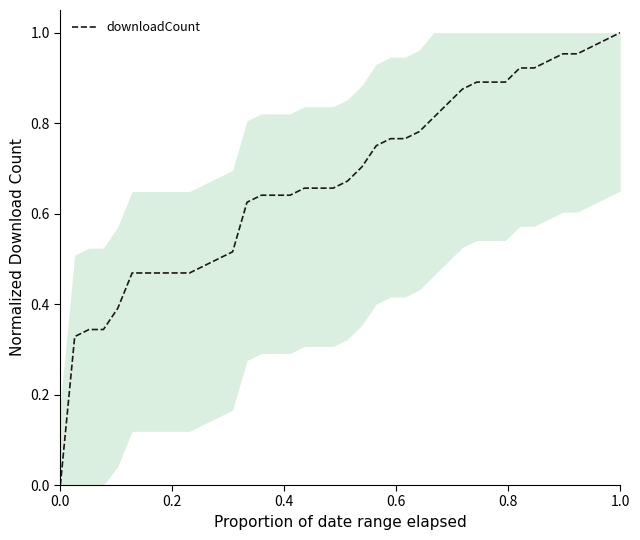

What is the greatest value displayed?

1.0